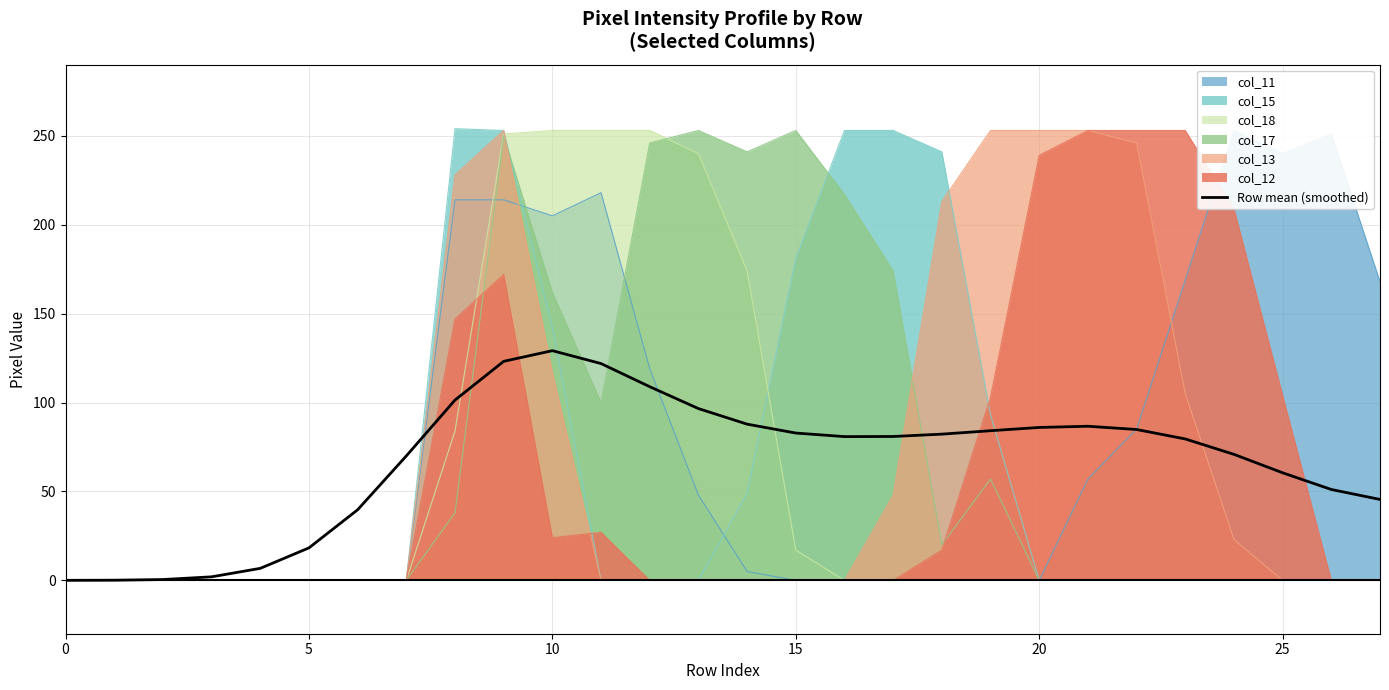

What is the highest value of the Row mean (smoothed) series?

129.2